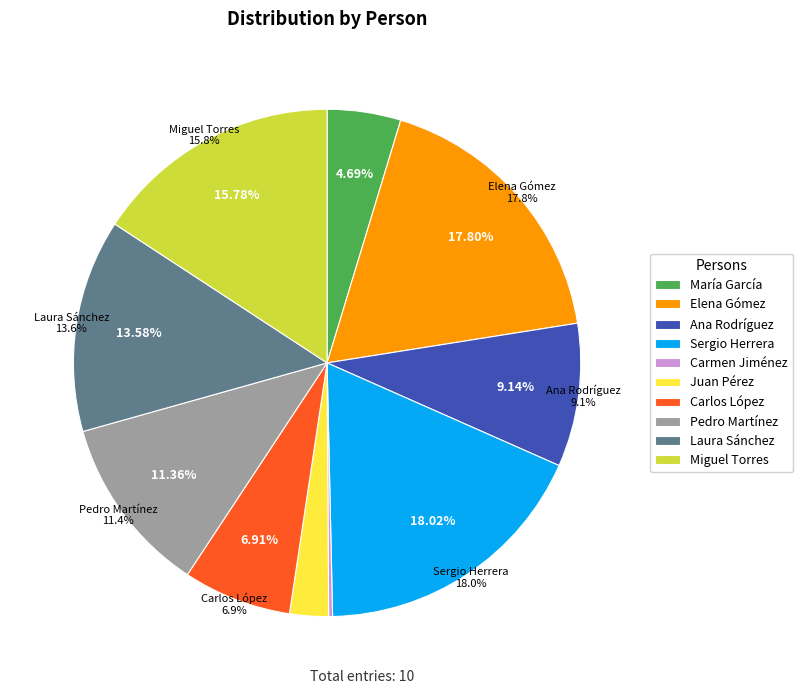

Is it true that María García is 5% of the pie?

True